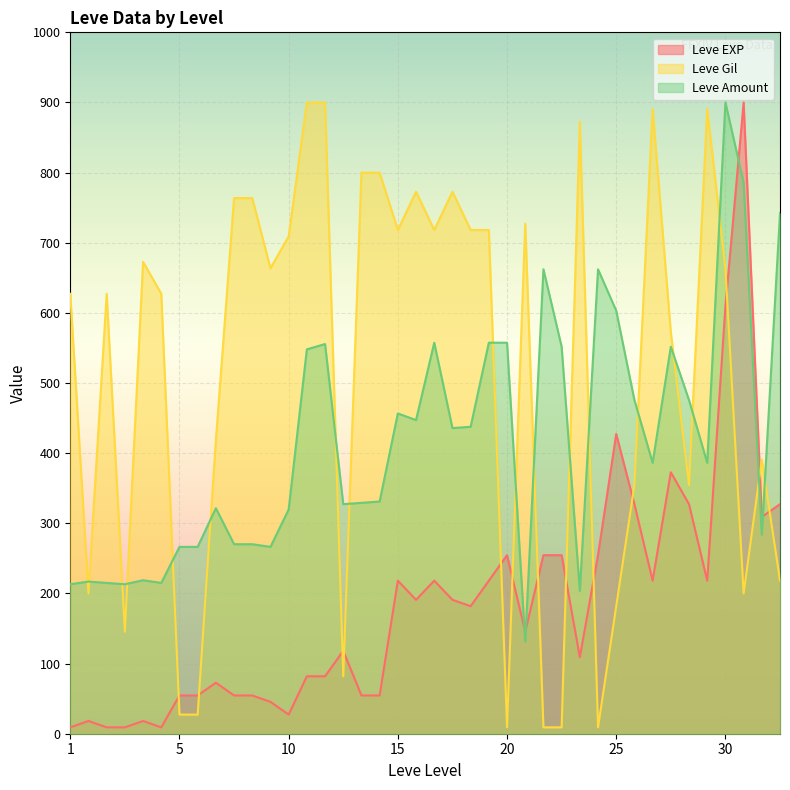

How many data points in Leve Gil are above 663?

20